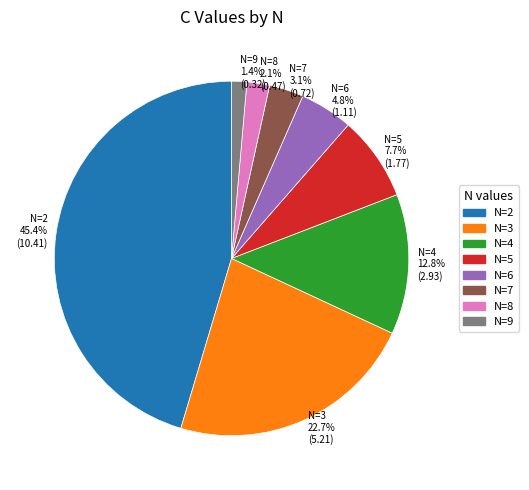

Rank the categories by value from lowest to highest.

N=9, N=8, N=7, N=6, N=5, N=4, N=3, N=2